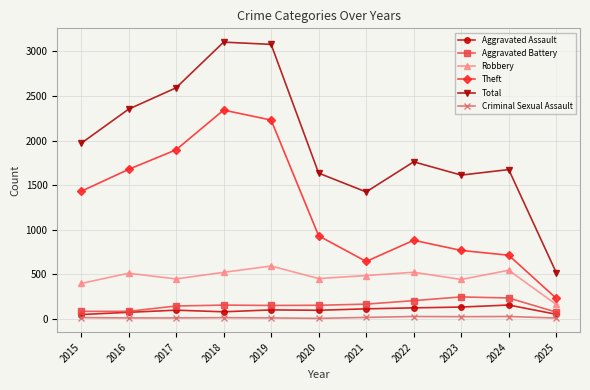

Between 2024 and 2025, which series saw the biggest shift?

Total